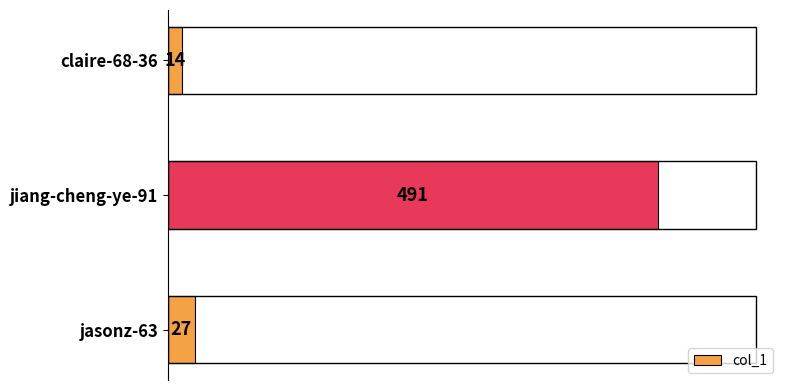

Reading bottom to top, what are all the values shown in this chart?

27	491	14